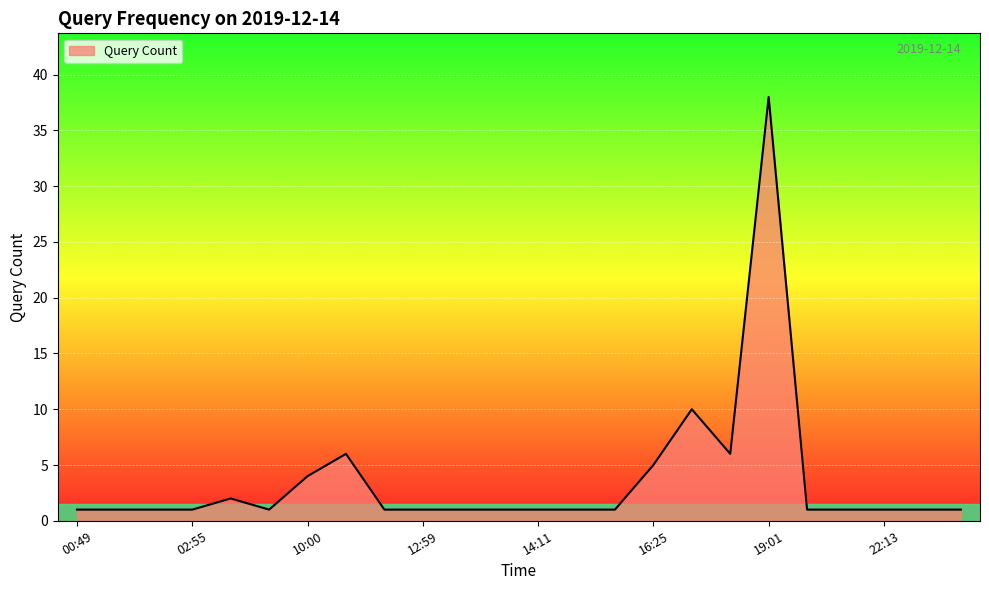

How many lines are shown in the chart?

1